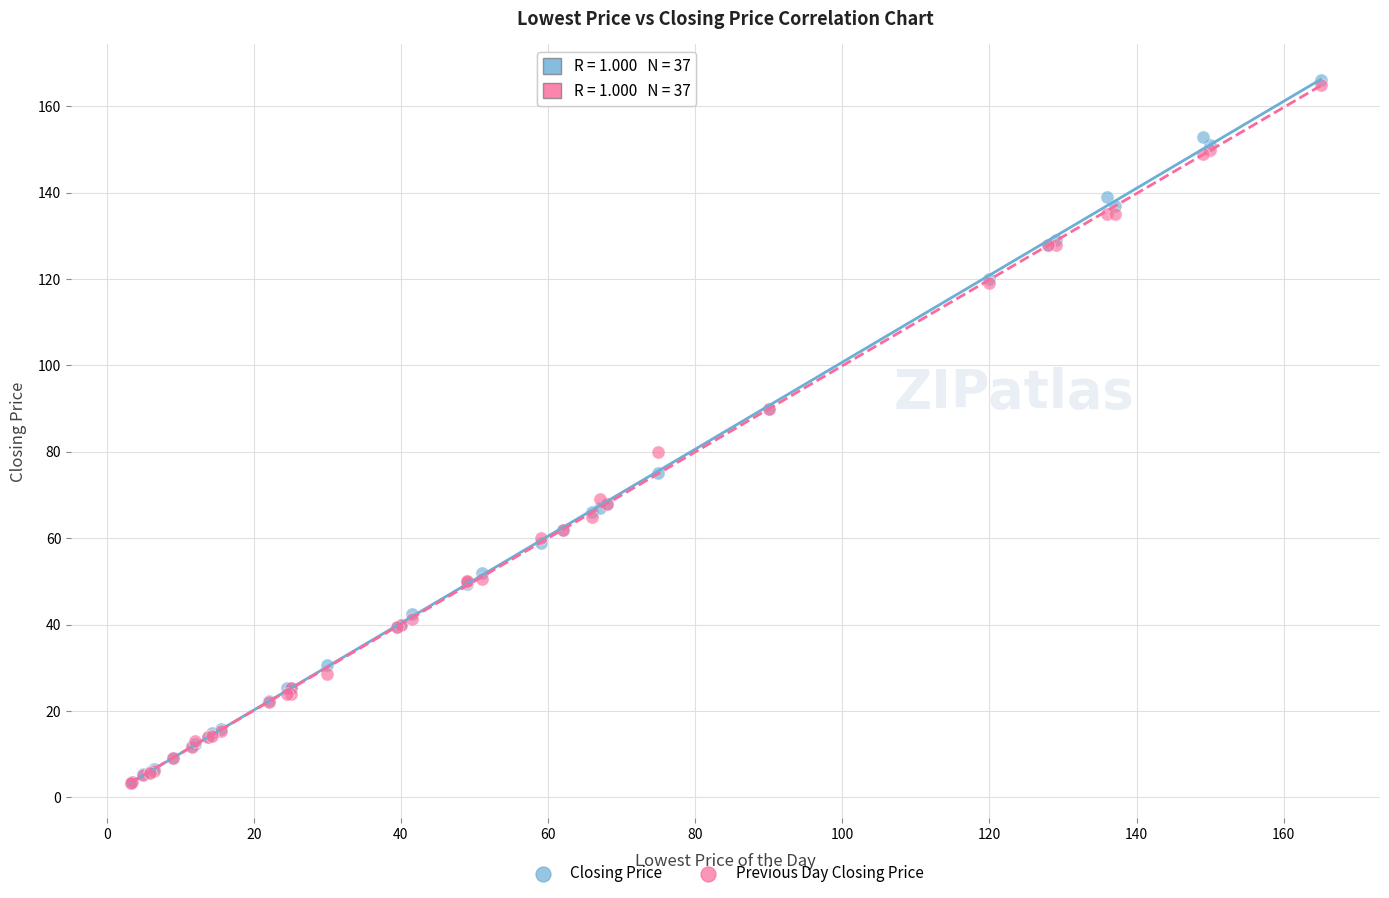

In the Closing Price series, what Y value is closest to 84?

90.0